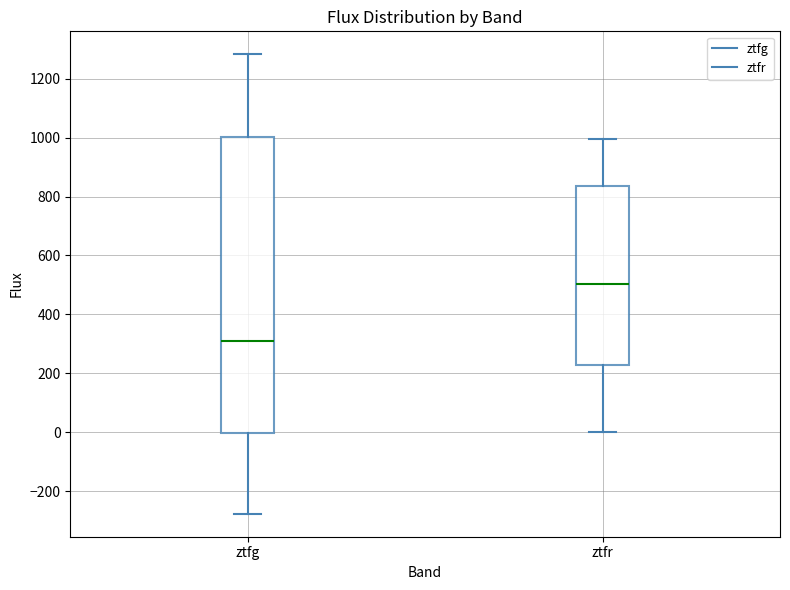

Reading left to right, transcribe this box plot: for each box, give where its median line is, the range the box spans, and where its two whiskers end, as read against the y-axis. The values are not printed on the chart, so give them approximately, as read against the axis.

ztfg: median 320, box 0 to 1000, whiskers -280 to 1280
ztfr: median 500, box 220 to 840, whiskers 0 to 1000